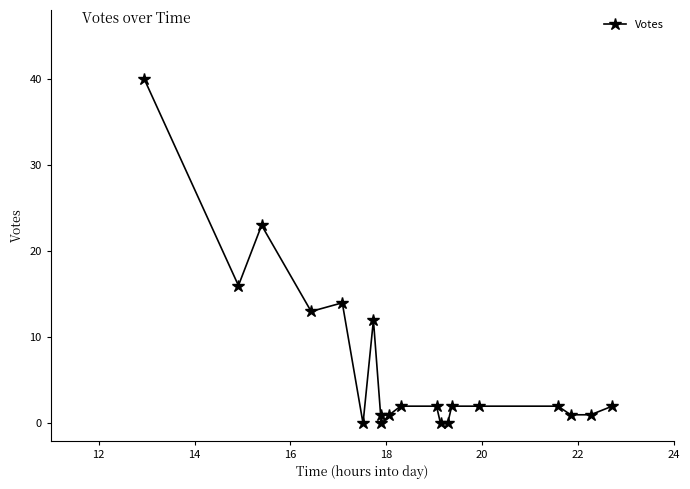

What is the value of the 18th point from the left?

1